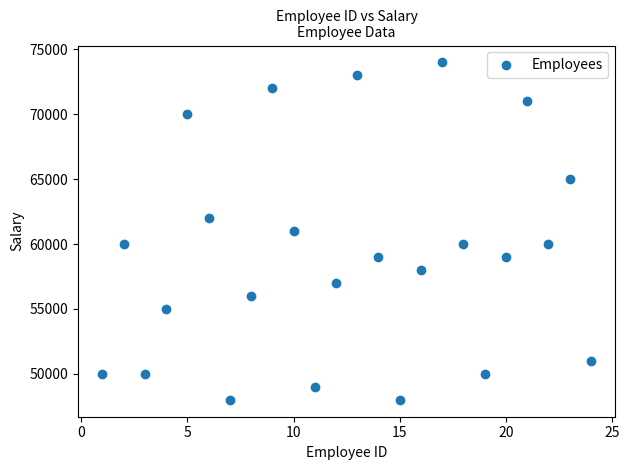

What is the range of X values (max minus min)?

23